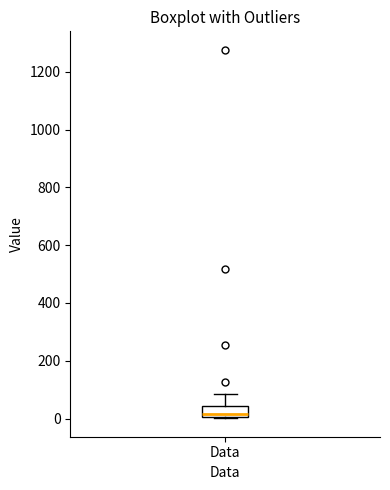

Transcribe this box plot: give where the median line is, the range the box spans, and where the two whiskers end, as read against the y-axis. The values are not printed on the chart, so give them approximately, as read against the axis.

median 20, box 0 to 40, whiskers 0 to 80